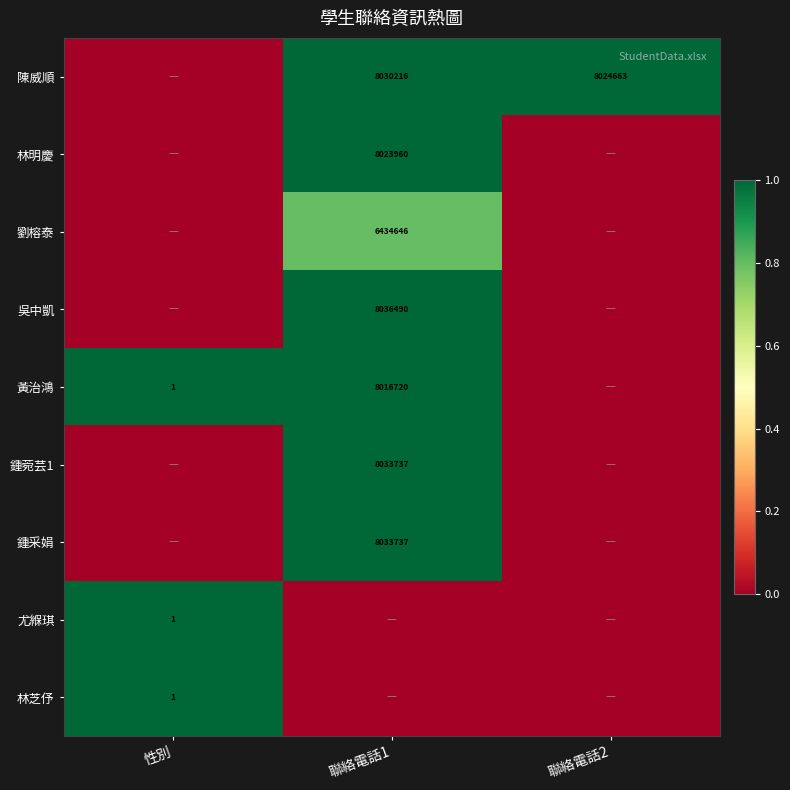

Is the value of 黃治鴻 at 聯絡電話1 greater than the value of 鍾采娟 at 聯絡電話1?

No